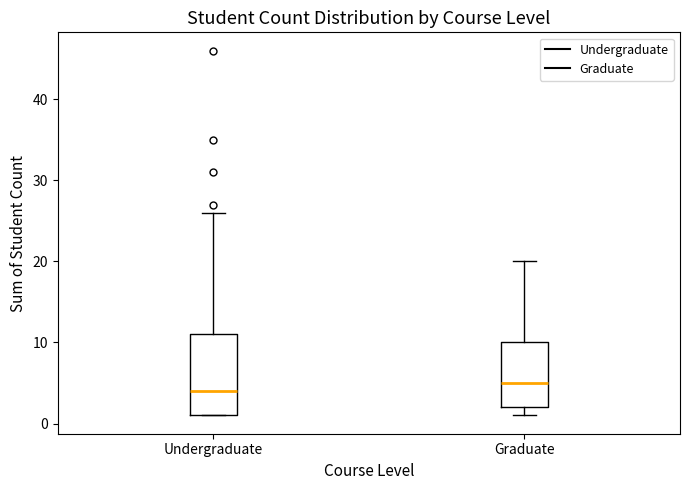

Reading left to right, read every box against the y-axis: the position of its median line, the range the box covers, and the ends of its whiskers. The values are not printed on the chart, so give them approximately, as read against the axis.

Undergraduate: median 4, box 1 to 11, whiskers 1 to 26
Graduate: median 5, box 2 to 10, whiskers 1 to 20